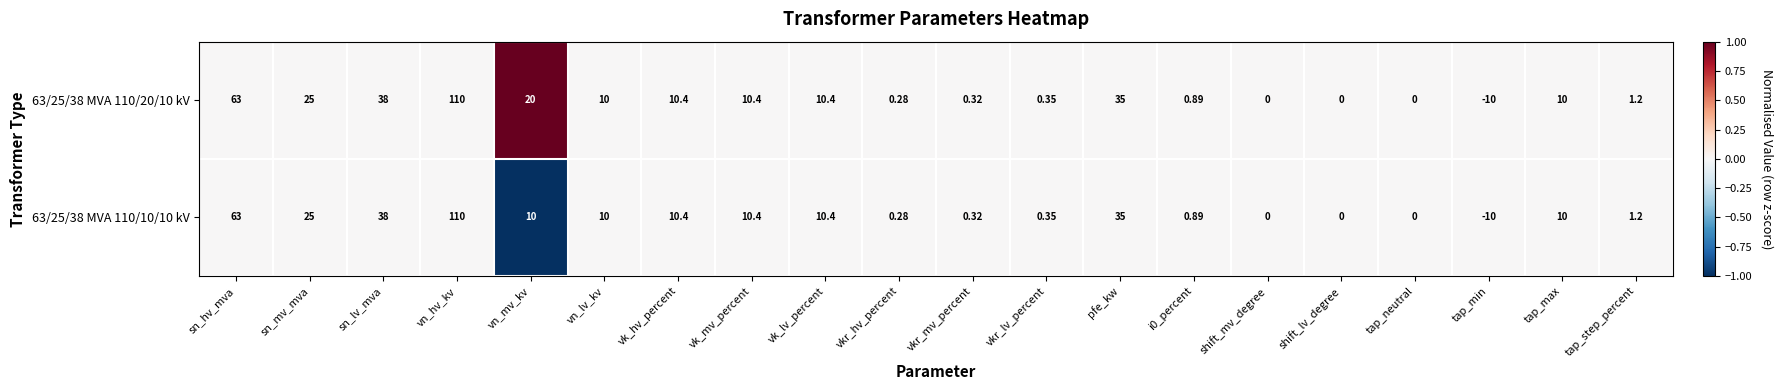

At which category is the sum across all series the highest?

vn_hv_kv